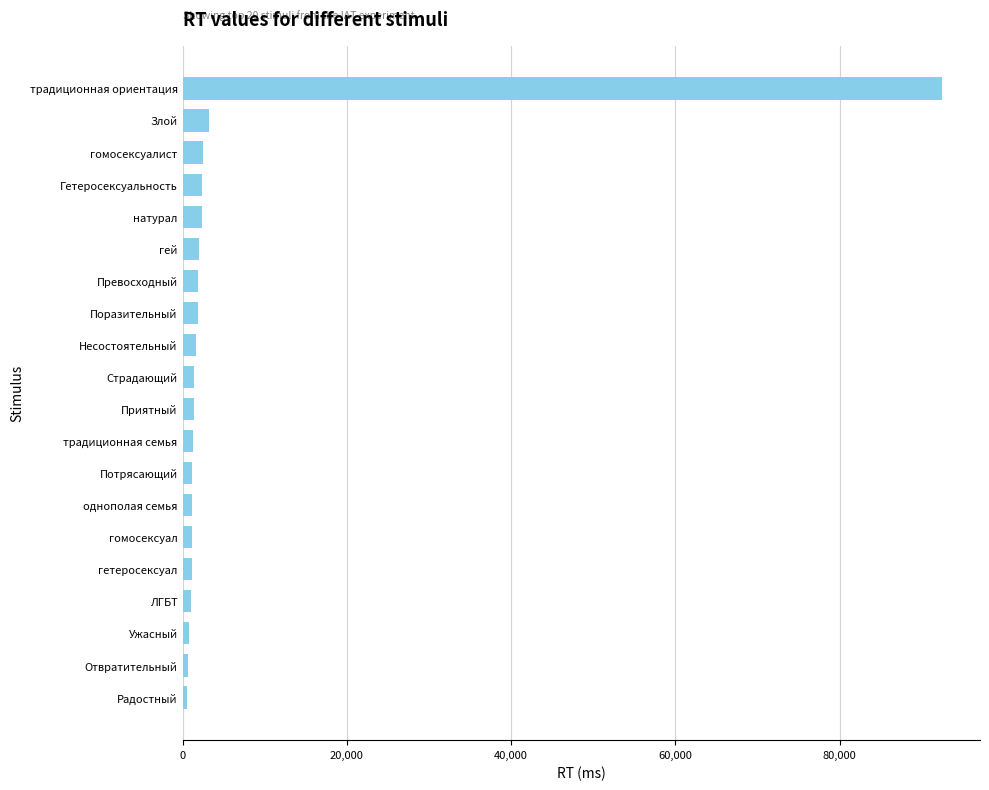

What is the maximum value shown in the chart?

92471